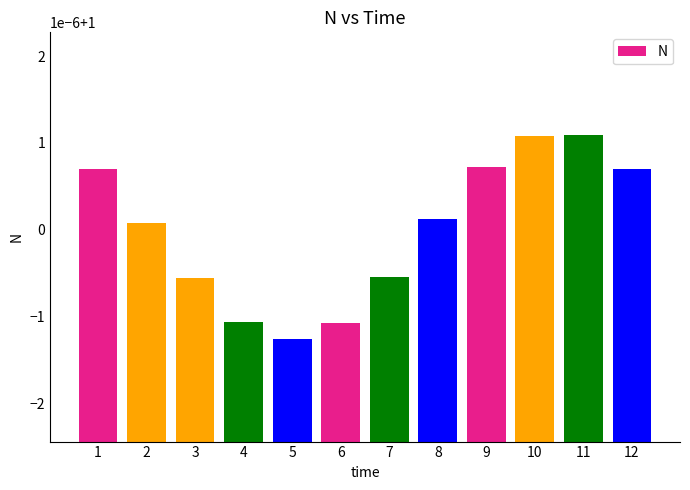

What is the maximum value shown in the chart?

1.0